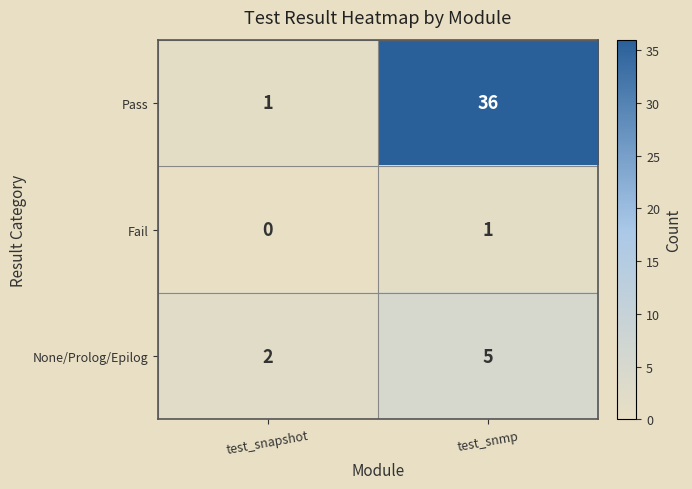

How many categories are shown in the chart?

2